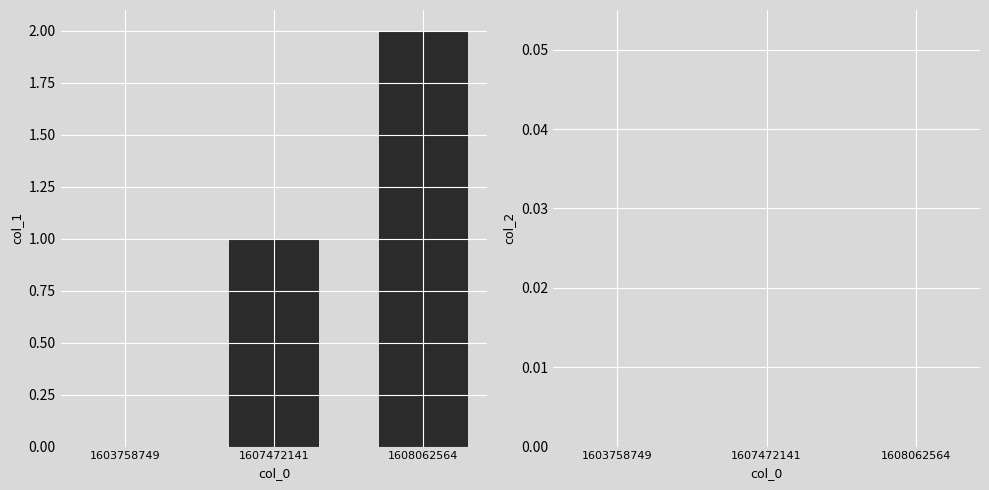

Which category has the highest value across all series?

1608062564